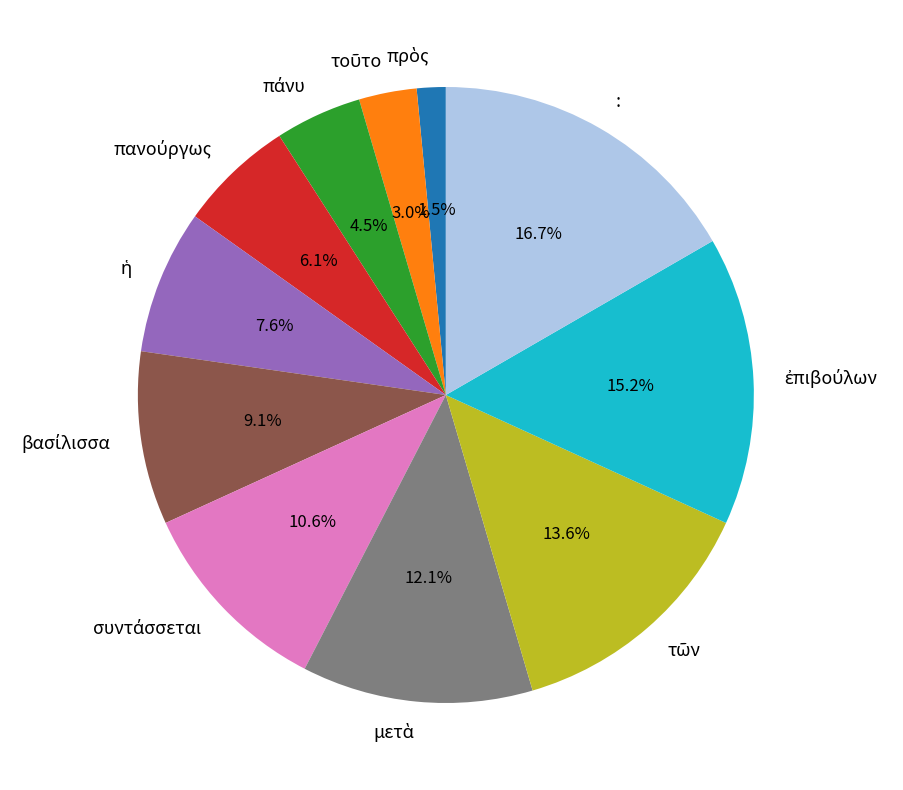

To the nearest percent, what is the difference between the largest and smallest slice percentages?

15%